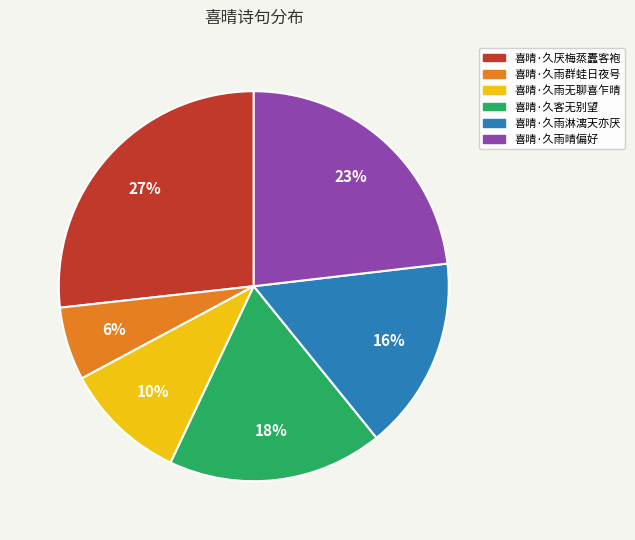

Which slice is the smallest?

喜晴·久雨群蛙日夜号